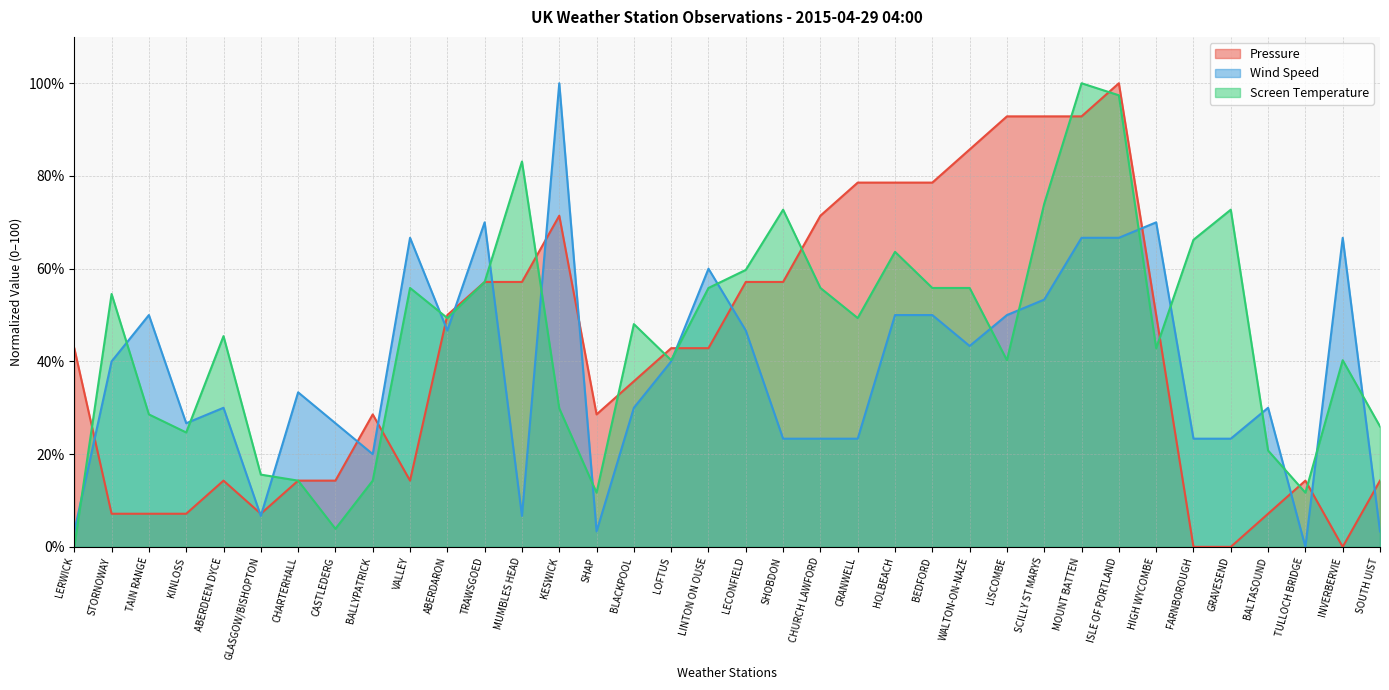

What is the value of the Screen Temperature point at the 8th from the left?

3.9